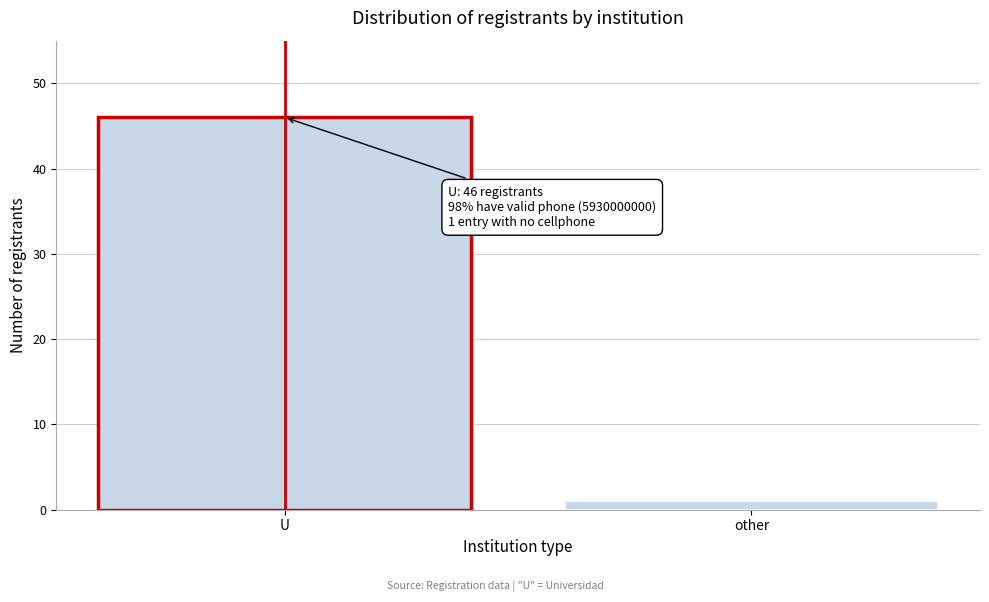

Reading right to left, what are all the values shown in this chart?

1	46